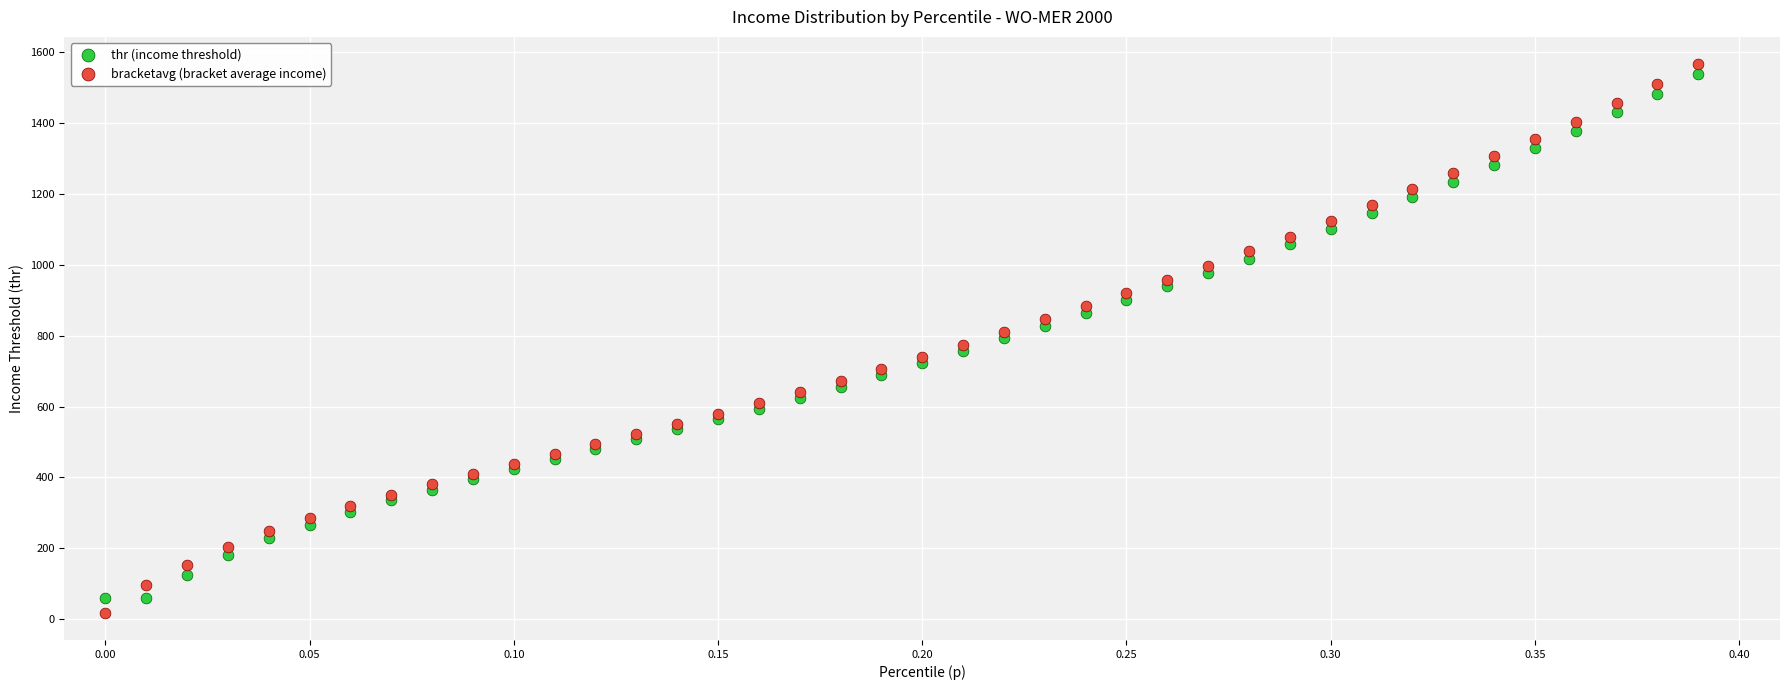

What is the X range (max minus min) for the scatter plot?

0.4